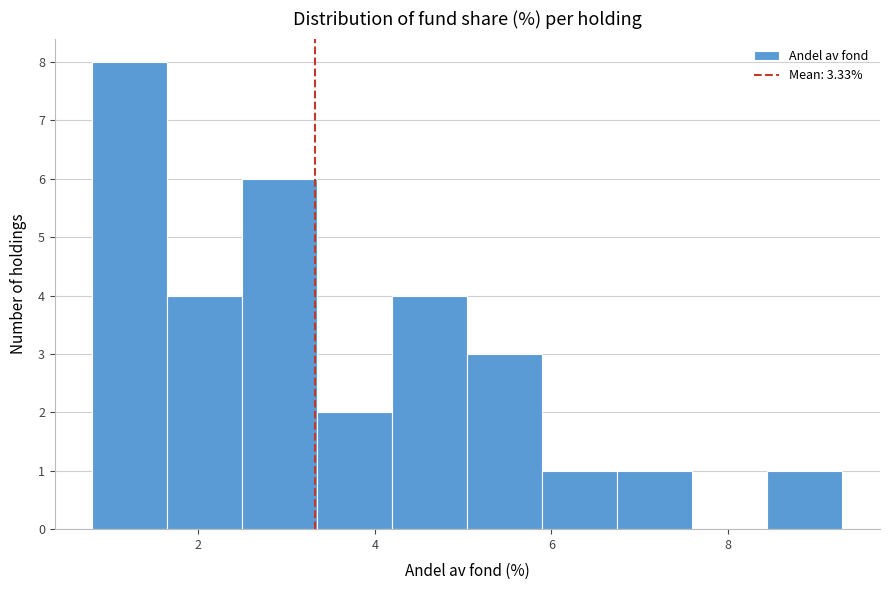

Which range on the x-axis has the tallest bar?

0.80 to 1.65